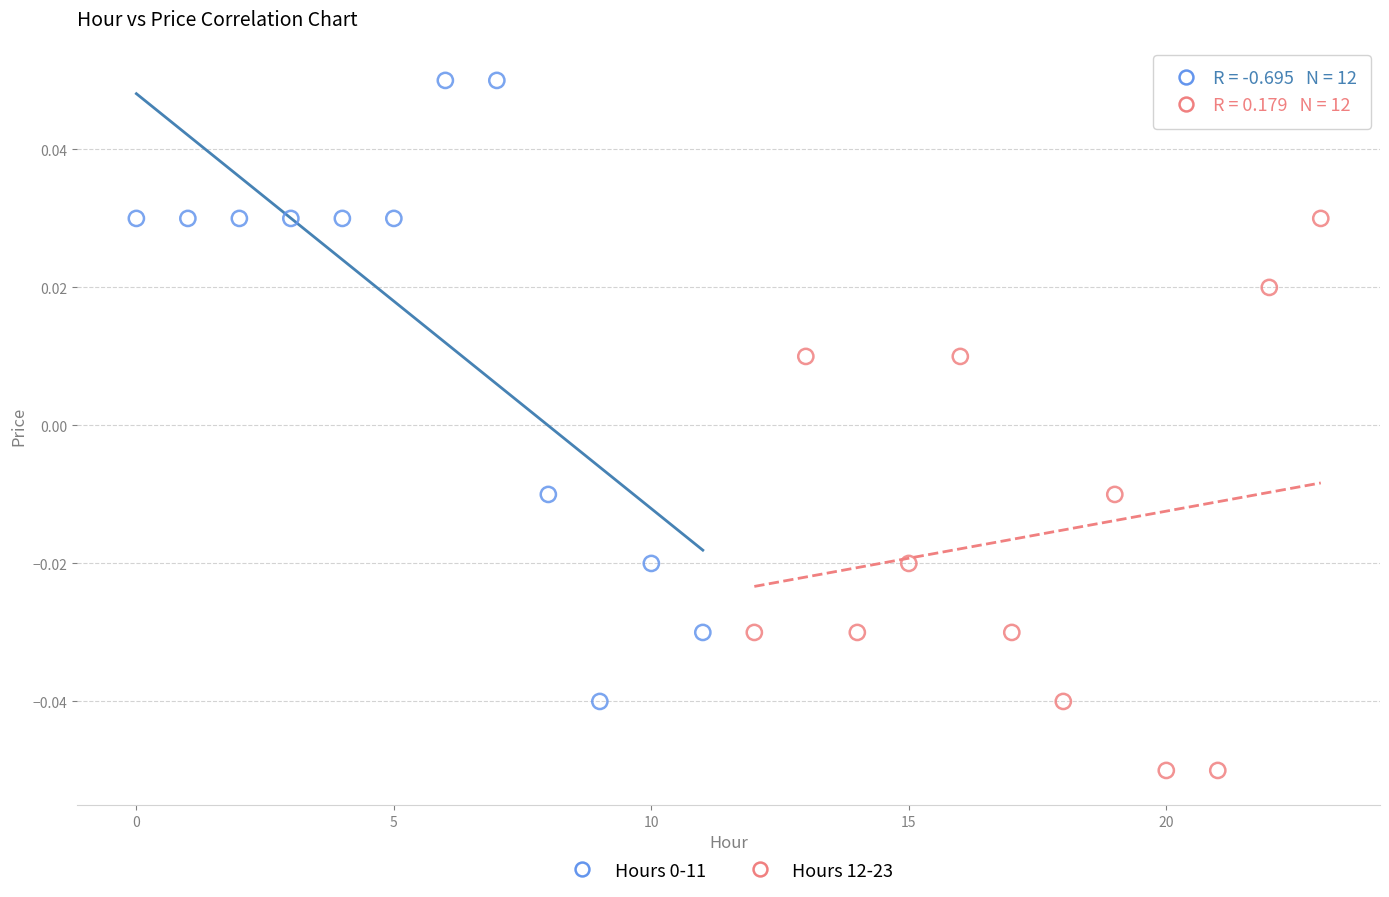

Which series reaches the minimum Y coordinate?

Hours 12-23